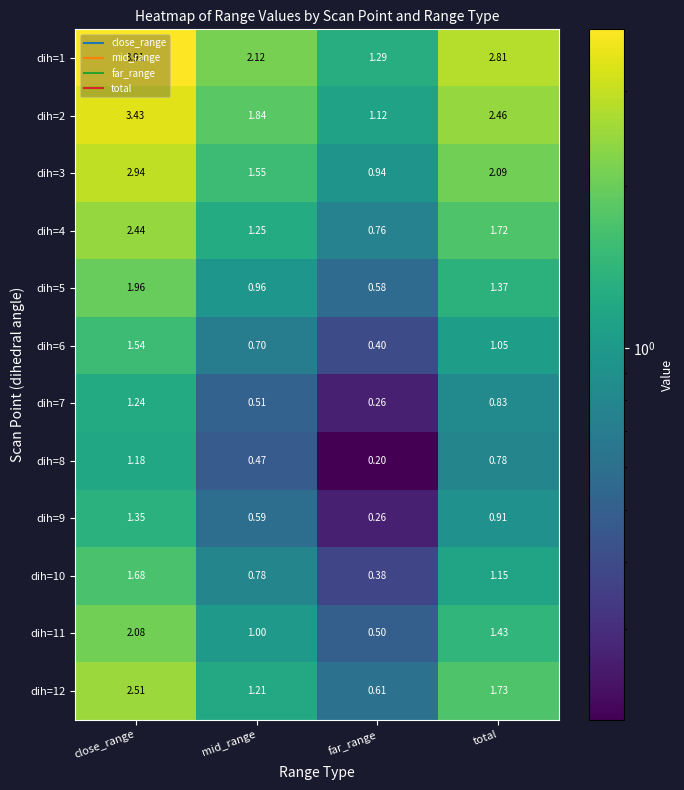

Is the value of dih=6 at far_range greater than the value of dih=12 at close_range?

No